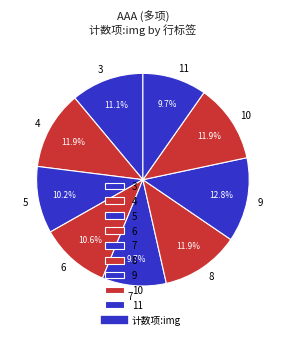

What is the largest slice in the pie chart?

9